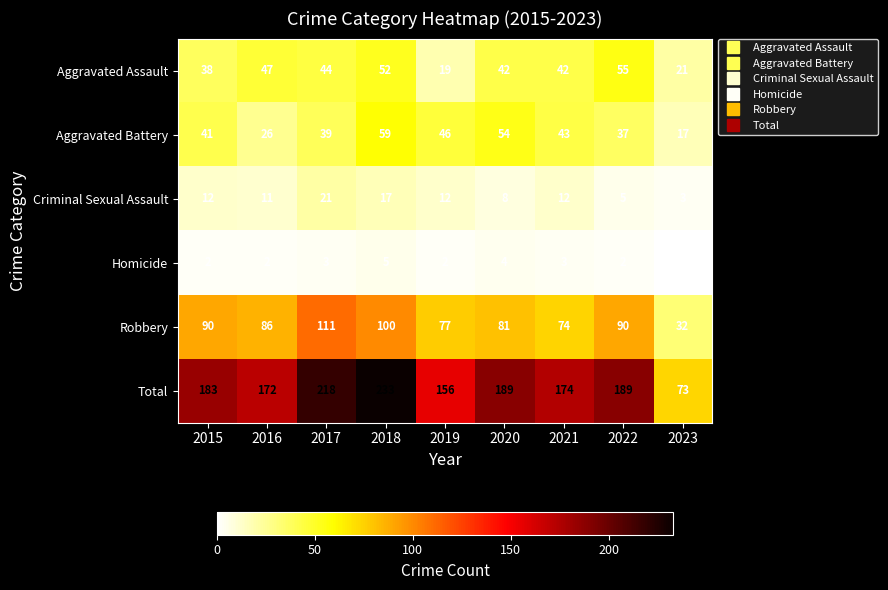

Which label corresponds to the smallest value in the chart?

2023